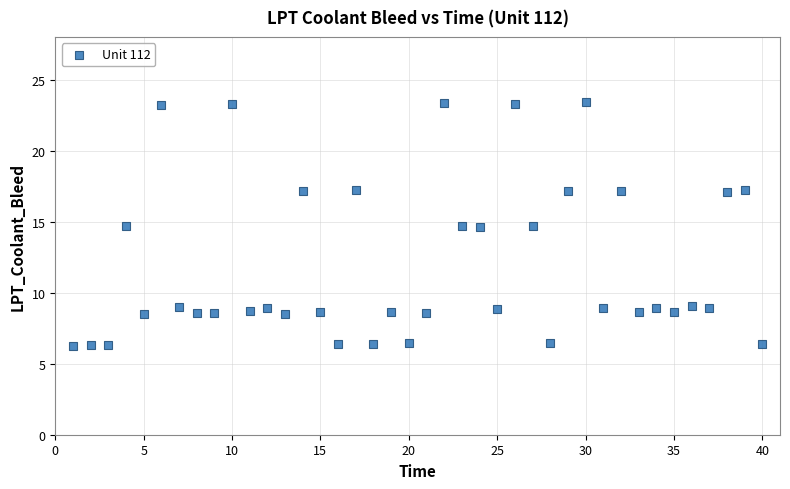

What is the range of X values (max minus min)?

39.0